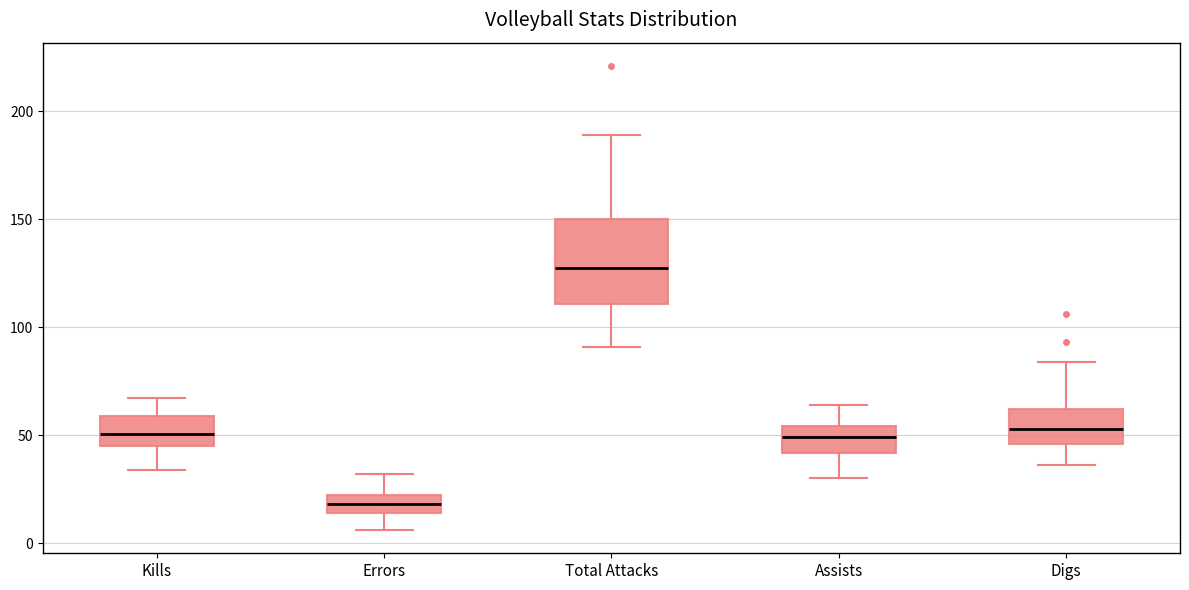

Which box has the lowest median line?

Errors